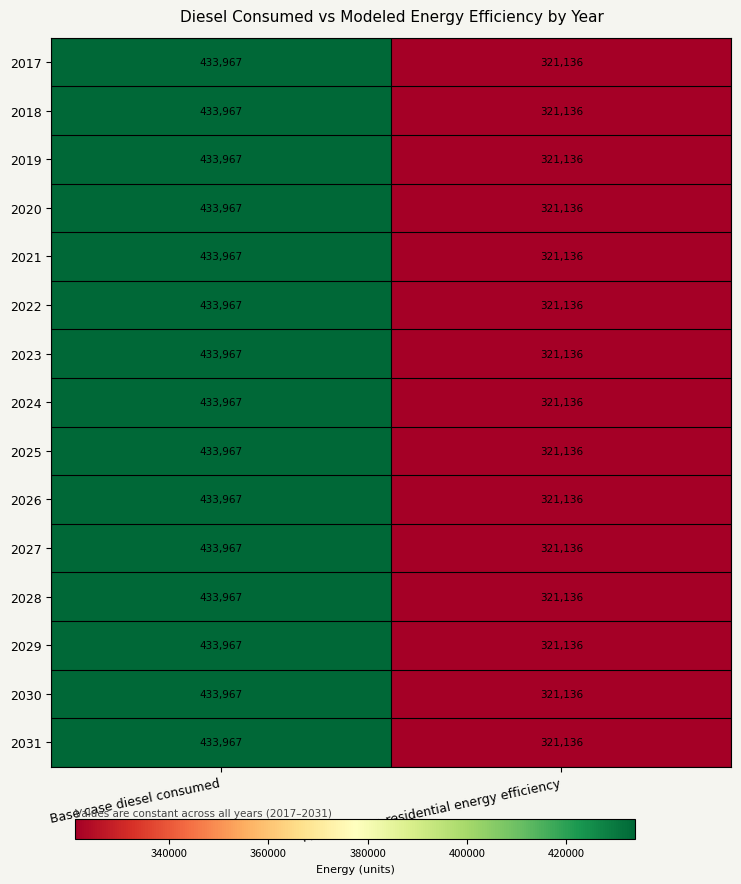

Rank the categories by 2024 value from highest to lowest.

Base case diesel consumed, Modeled non-residential energy efficiency